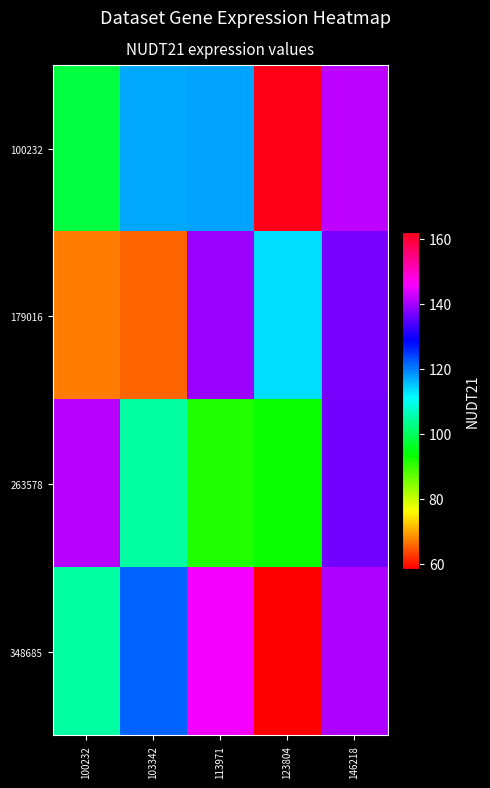

What is the total value across all series at 146218?

555.5